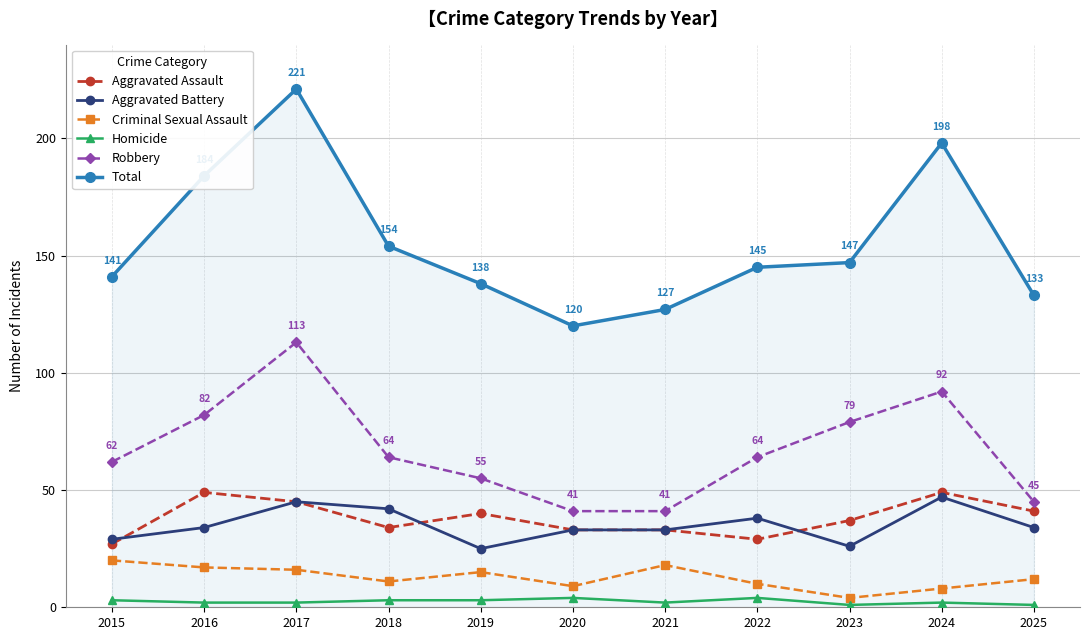

Which series has the widest spread of values?

Total